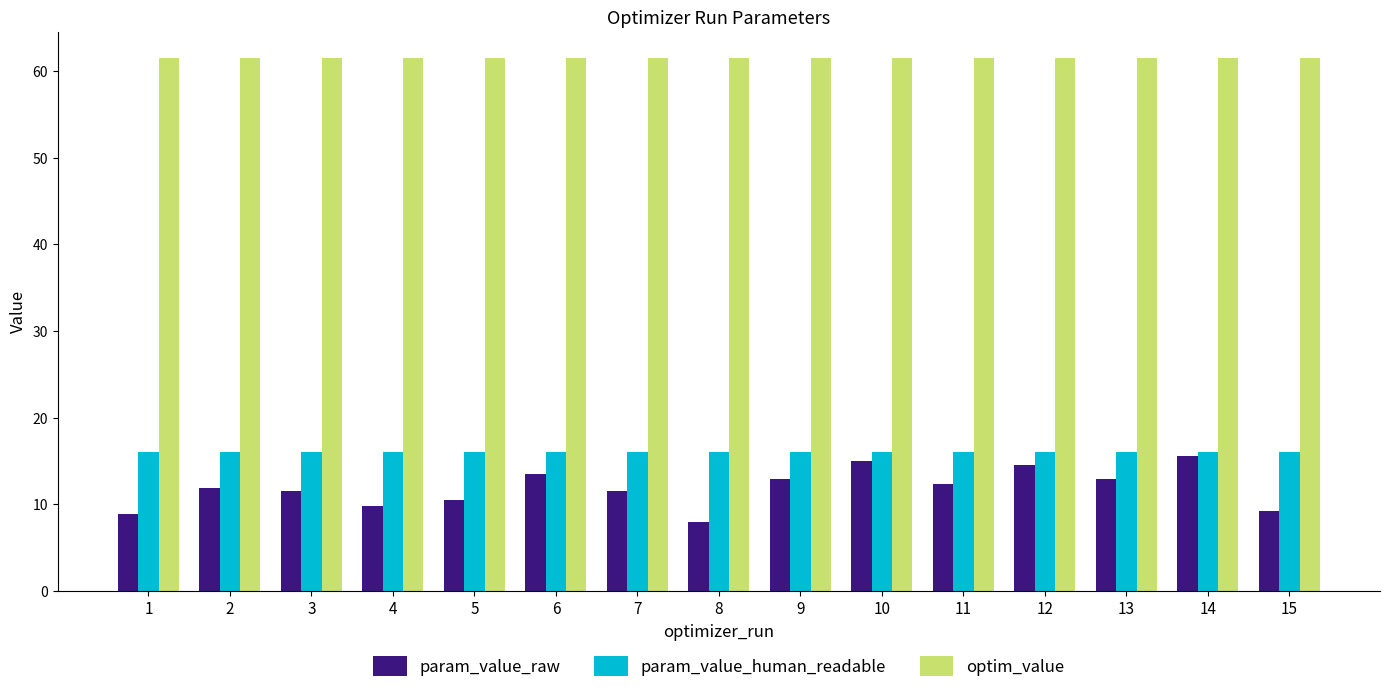

Is it true that param_value_human_readable equals 16.0 at 7?

True